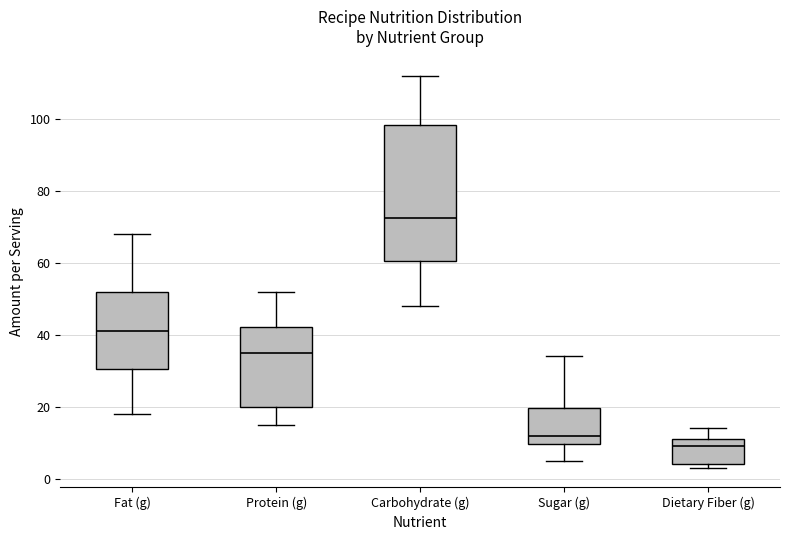

Which box is the tallest, from its lower edge to its upper edge?

Carbohydrate (g)